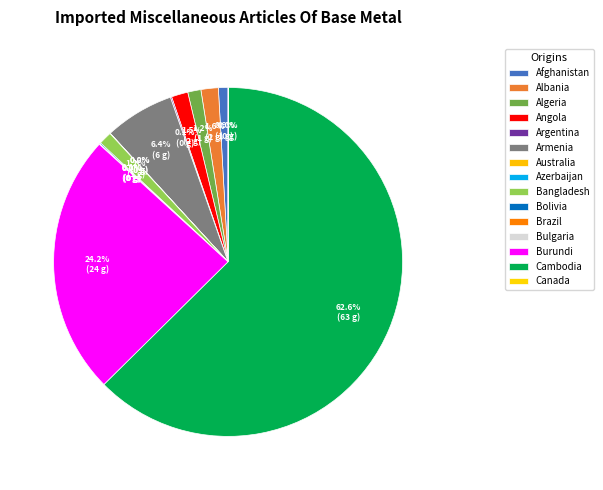

To the nearest percent, what is the difference between the largest and smallest slice percentages?

63%